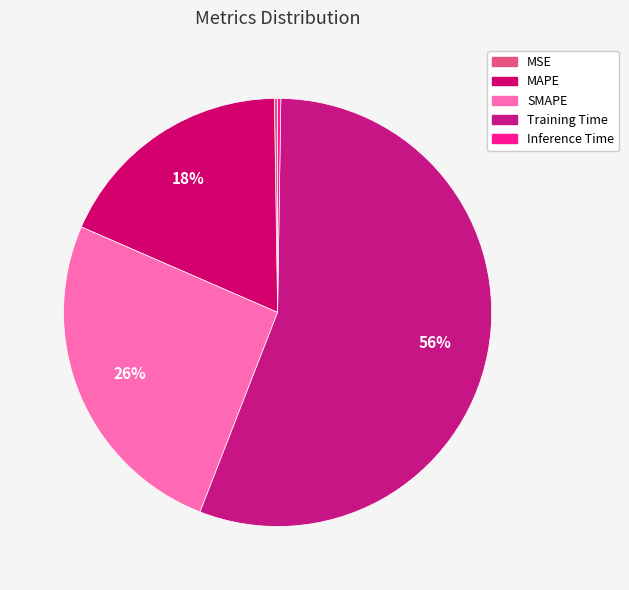

Rank the categories by value from lowest to highest.

MSE, Inference Time, MAPE, SMAPE, Training Time